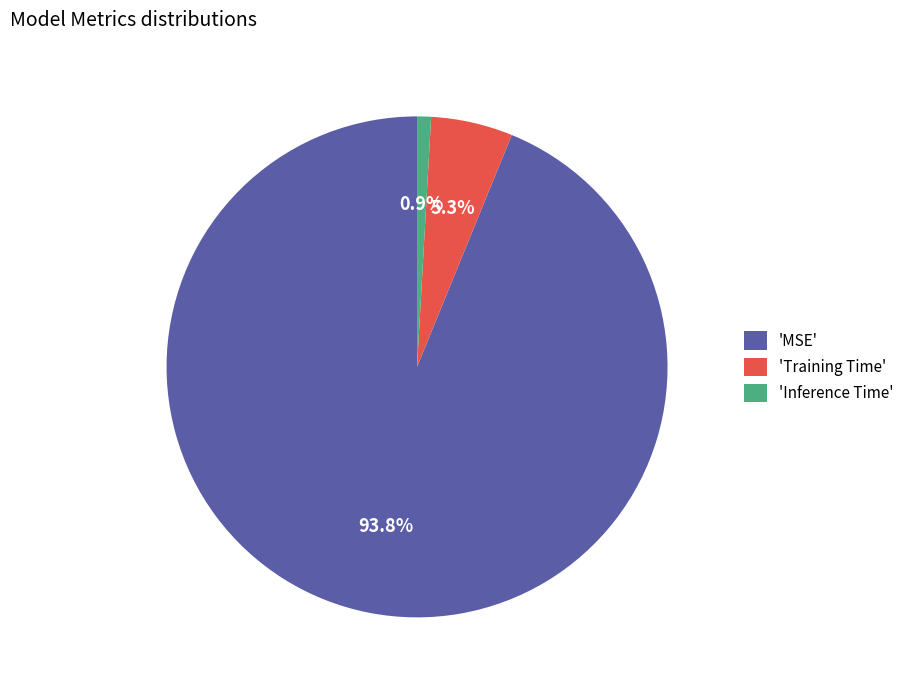

Which slice represents more than half of the pie?

'MSE'